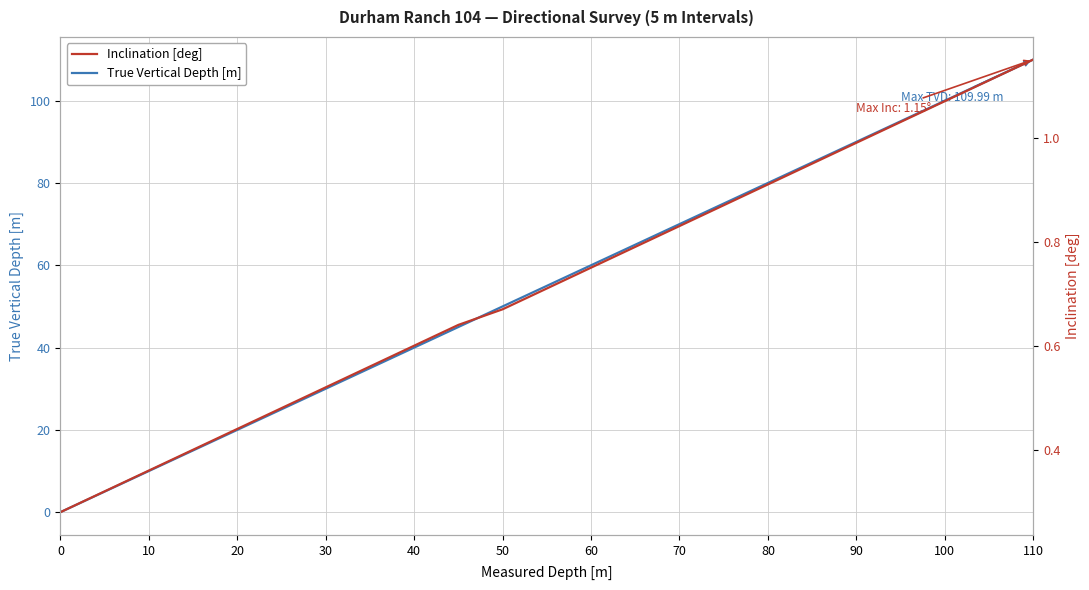

The value of True Vertical Depth [m] at 30 is 49.2. True or false?

False